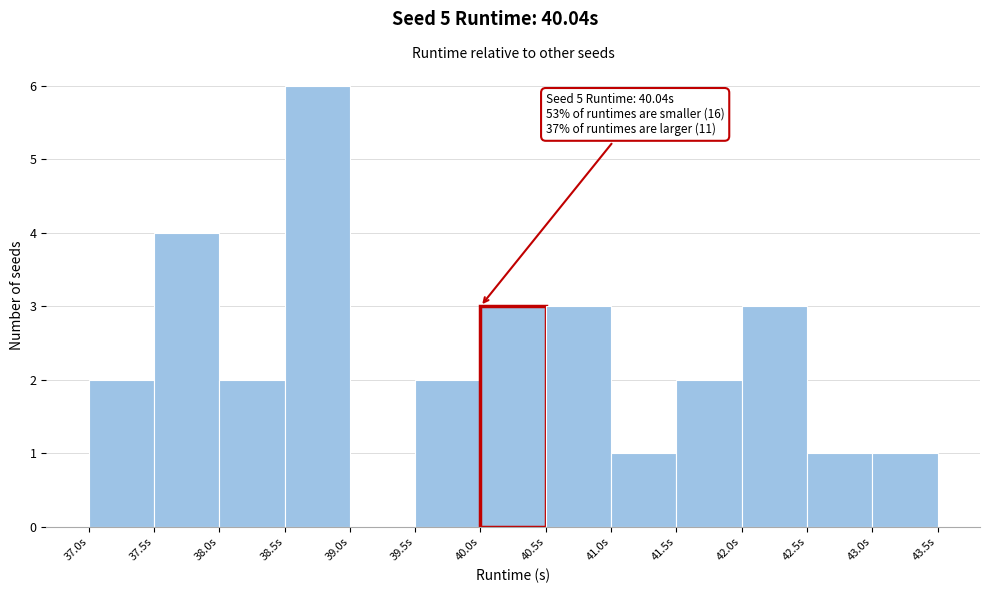

Which range on the x-axis has the tallest bar?

38.5 to 39.0